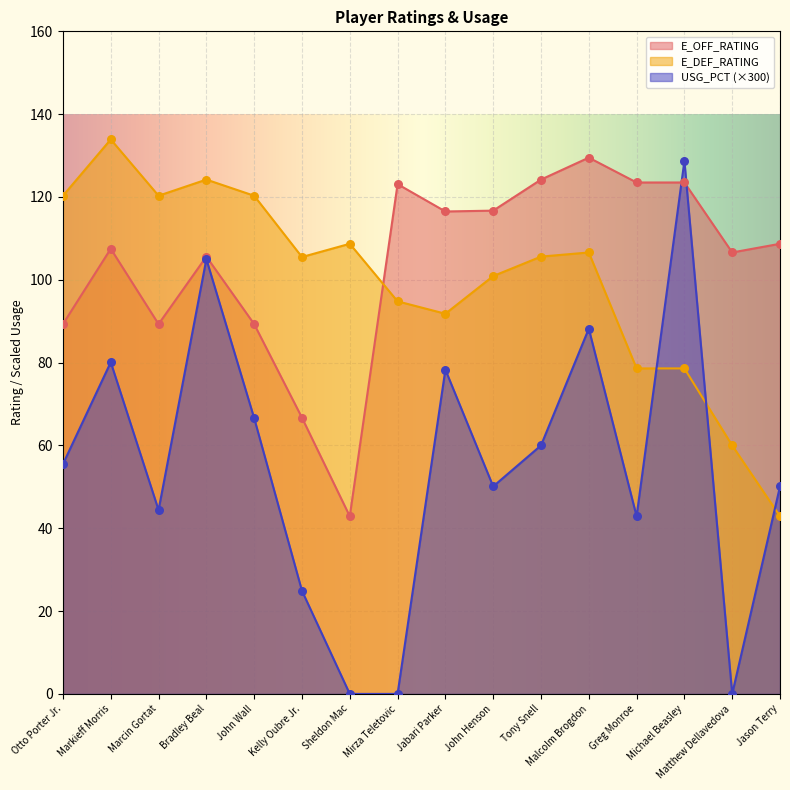

At how many categories does at least one series exceed 115?

12